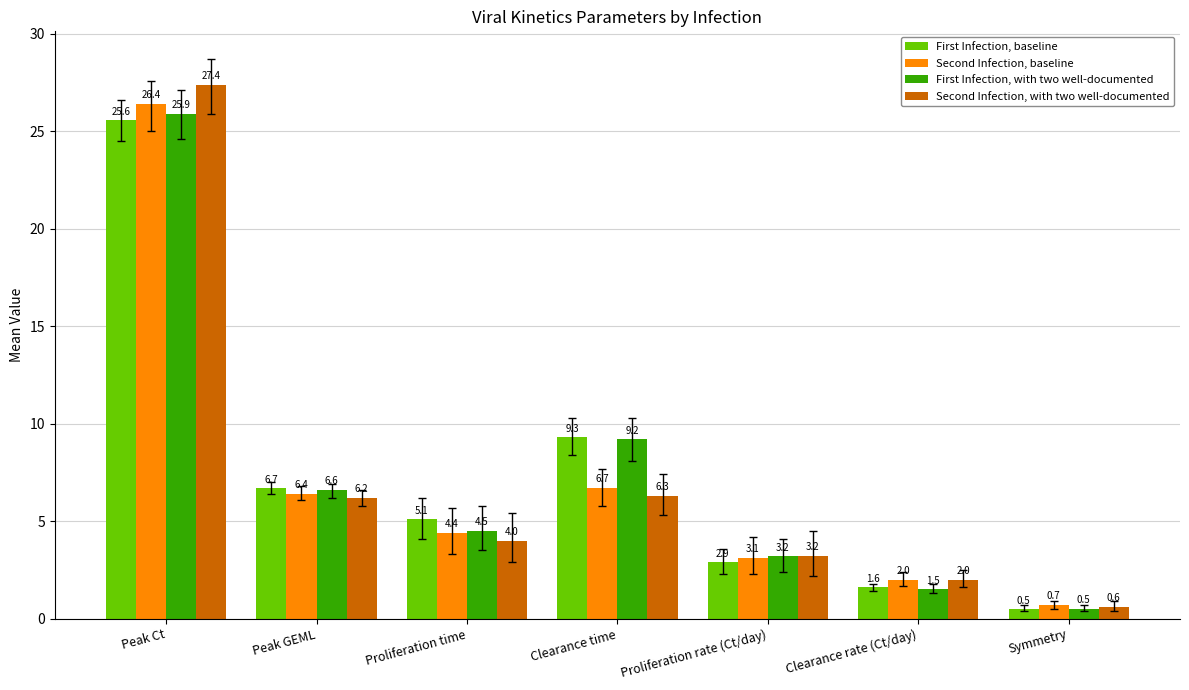

Which label corresponds to the smallest value in the chart?

Symmetry